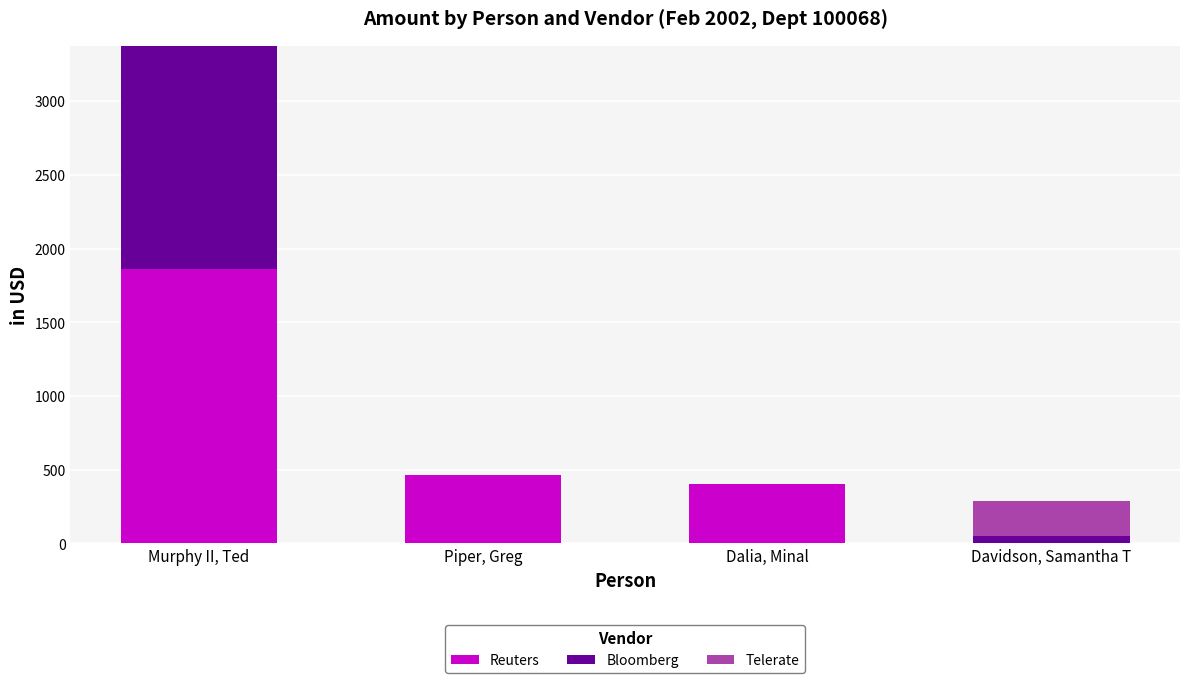

What is the total value across all series at Dalia, Minal?

406.0